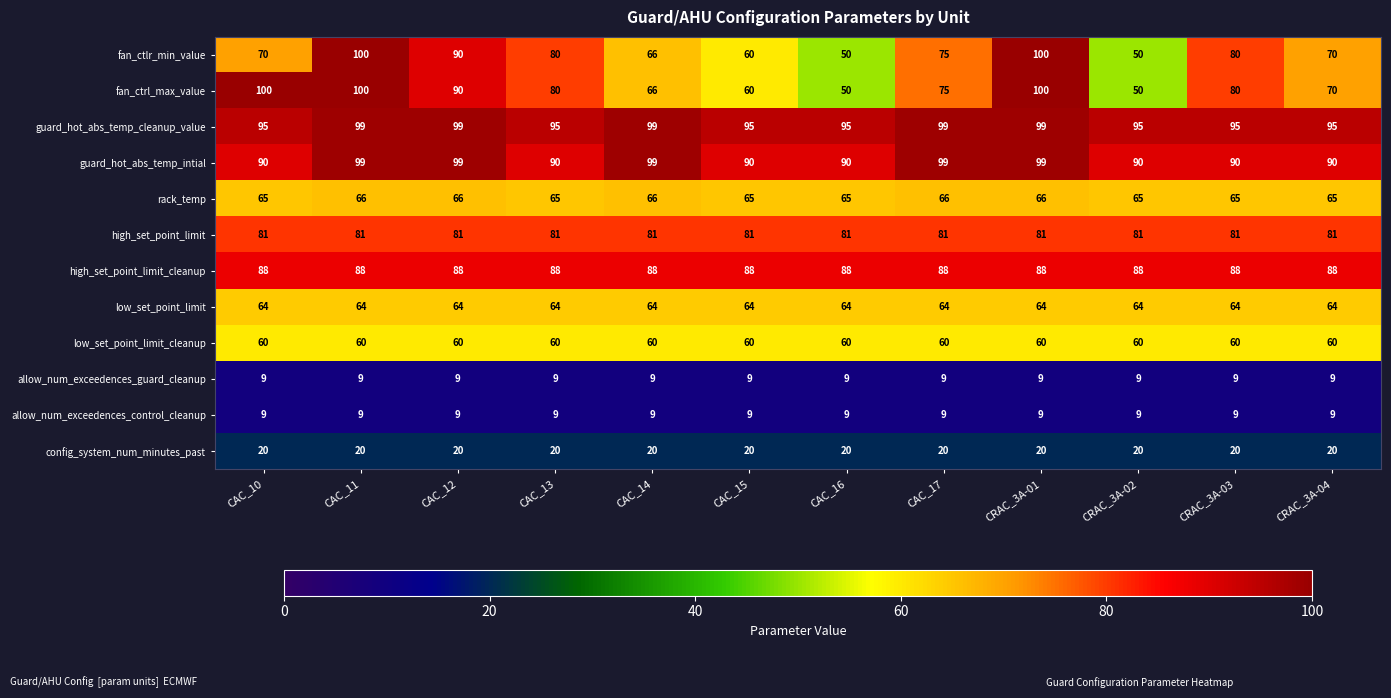

Is it true that high_set_point_limit equals 81 at CRAC_3A-03?

True